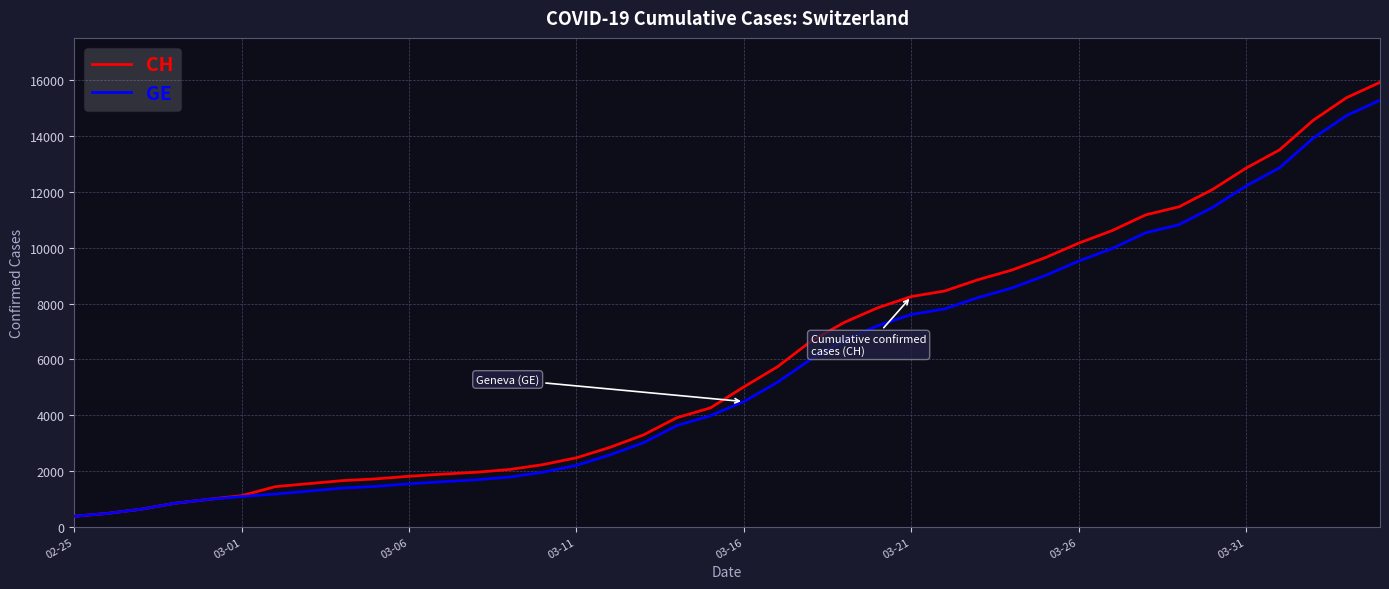

What is the minimum value for GE?

375